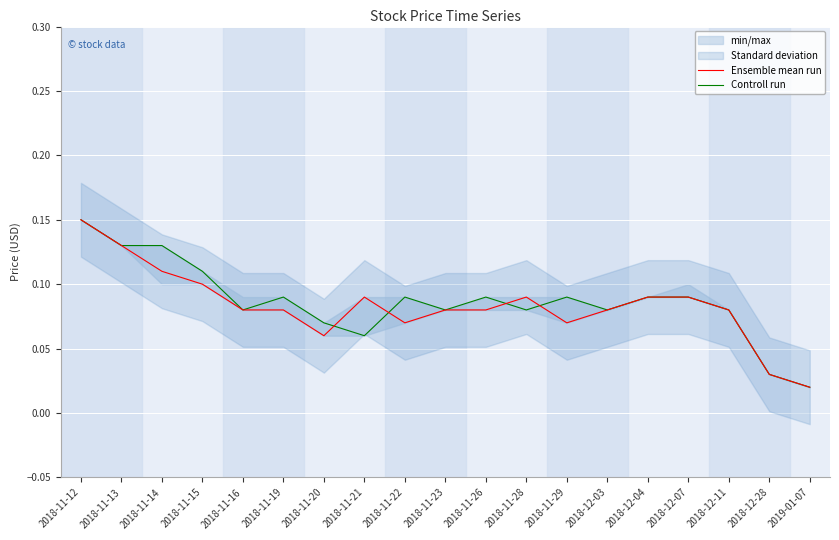

What is the total value across all series at 2018-11-16?

0.2